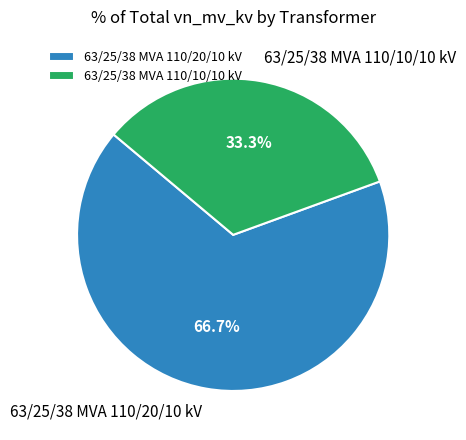

Combined, what portion of the pie is 63/25/38 MVA 110/20/10 kV and 63/25/38 MVA 110/10/10 kV?

100.0%